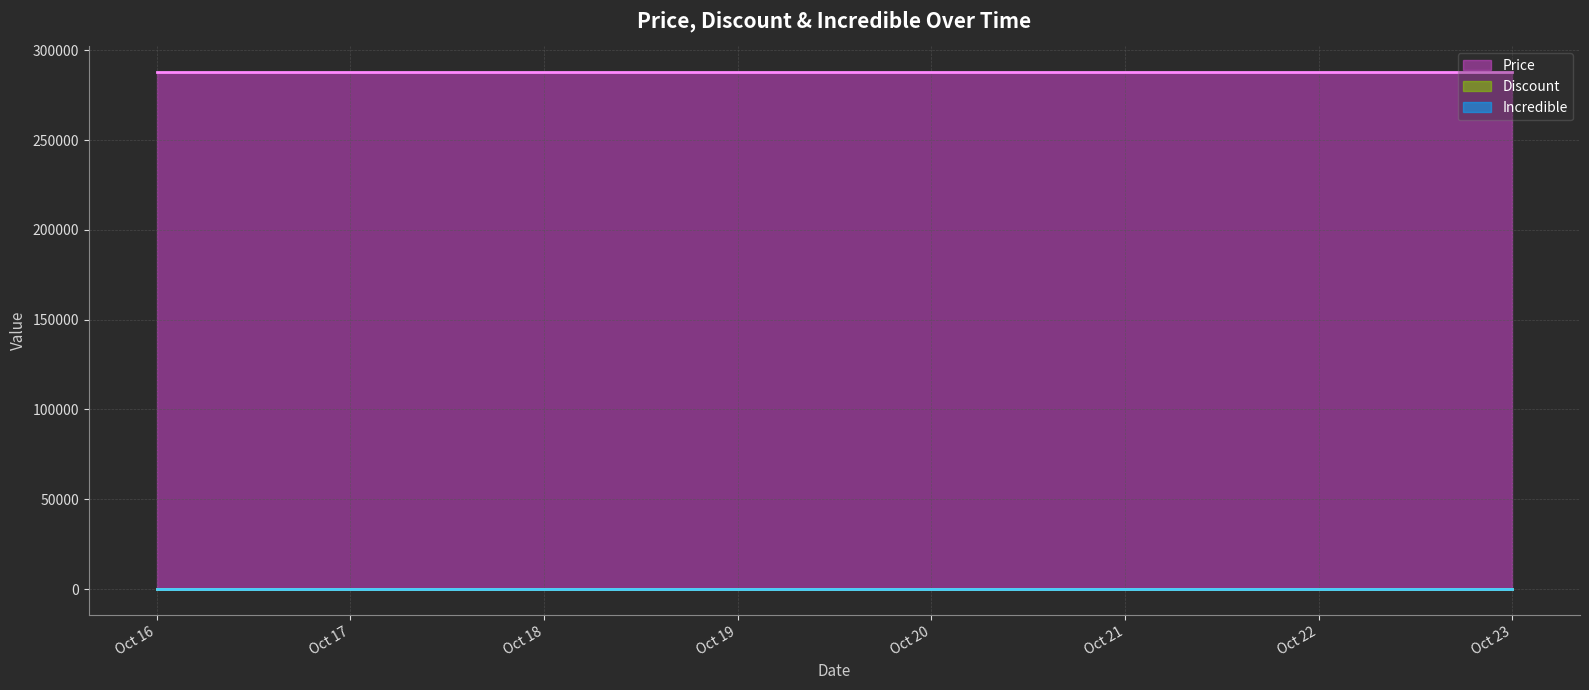

What is the sum of all Price values?

2013900